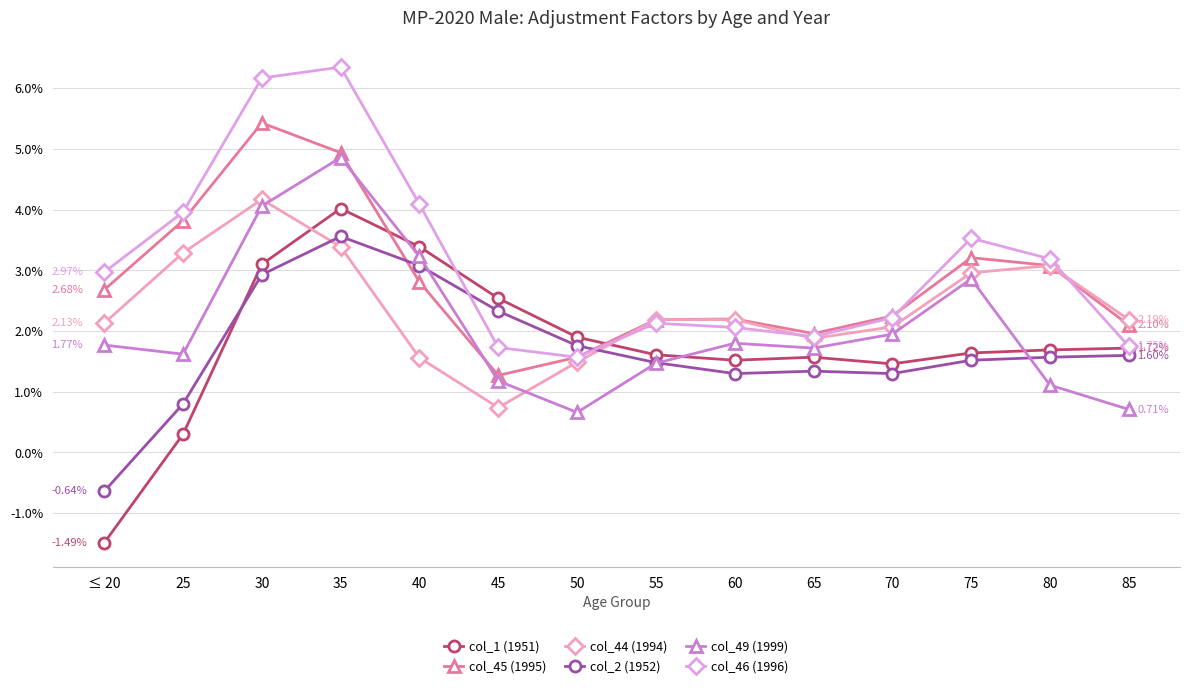

At which category does the chart reach its minimum across all series?

≤ 20